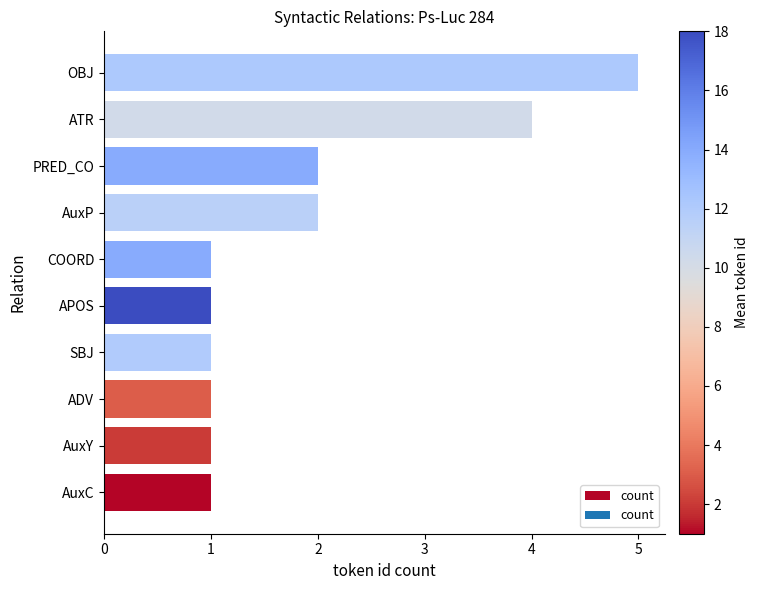

Reading bottom to top, what are all the values shown in this chart?

AuxC=1	AuxY=1	ADV=1	SBJ=1	APOS=1	COORD=1	AuxP=2	PRED_CO=2	ATR=4	OBJ=5